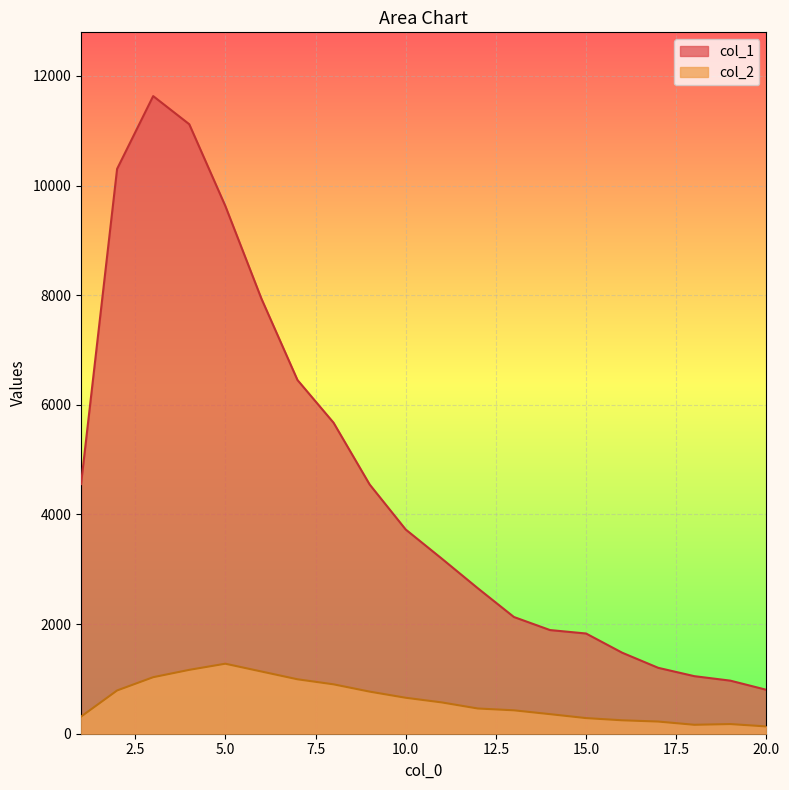

How many interior local valleys does the col_2 series have?

1